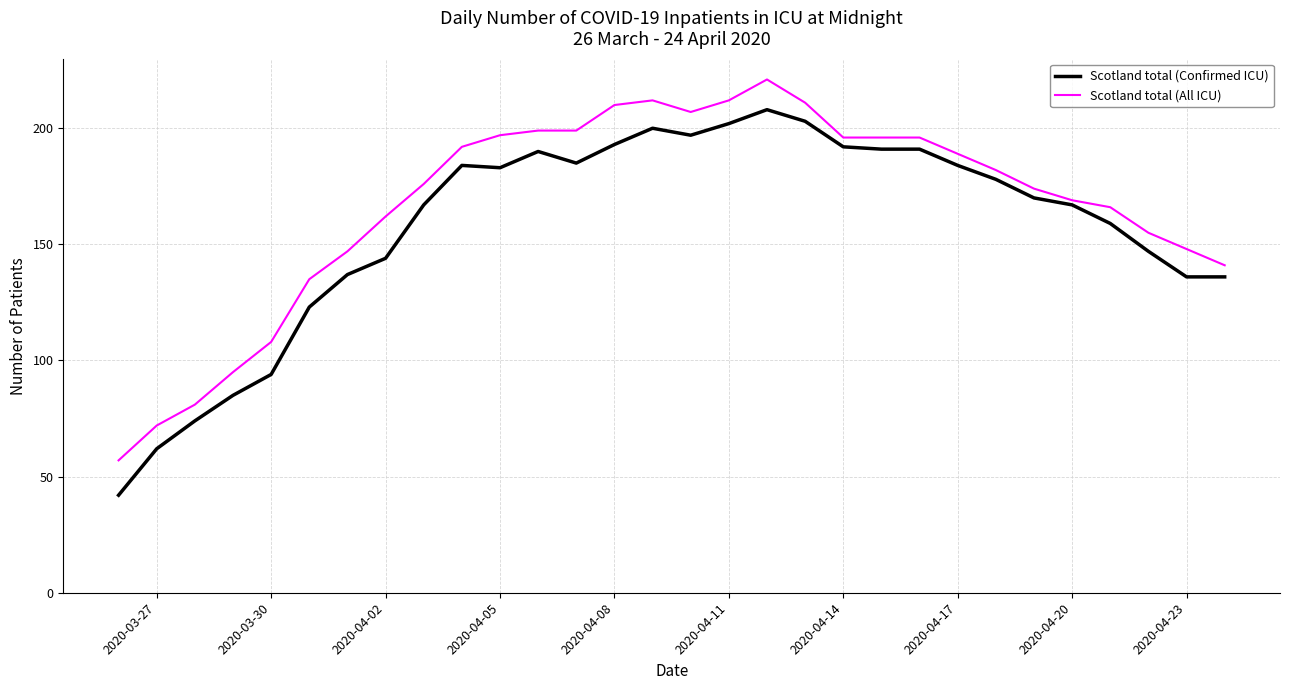

How many values in the Scotland total (Confirmed ICU) series are below 178?

15